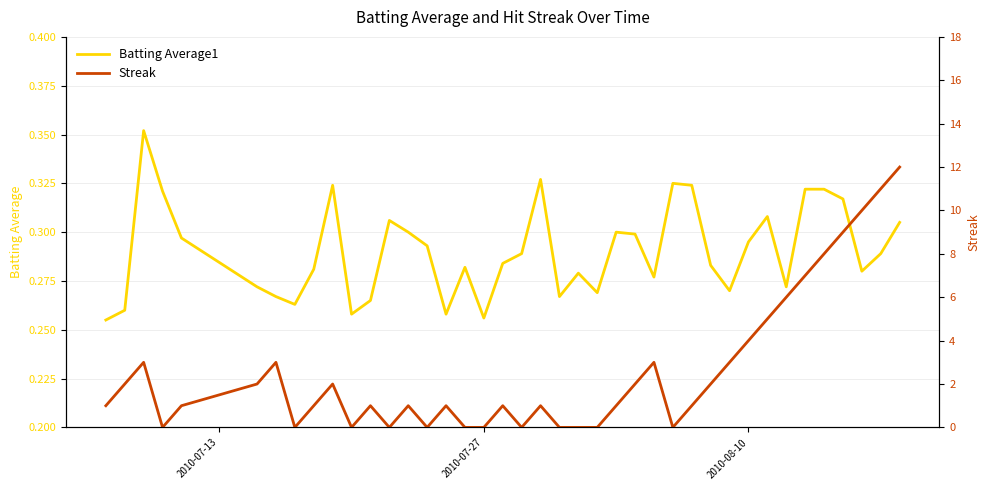

The Streak series shows -6.4 at 12. True or false?

False